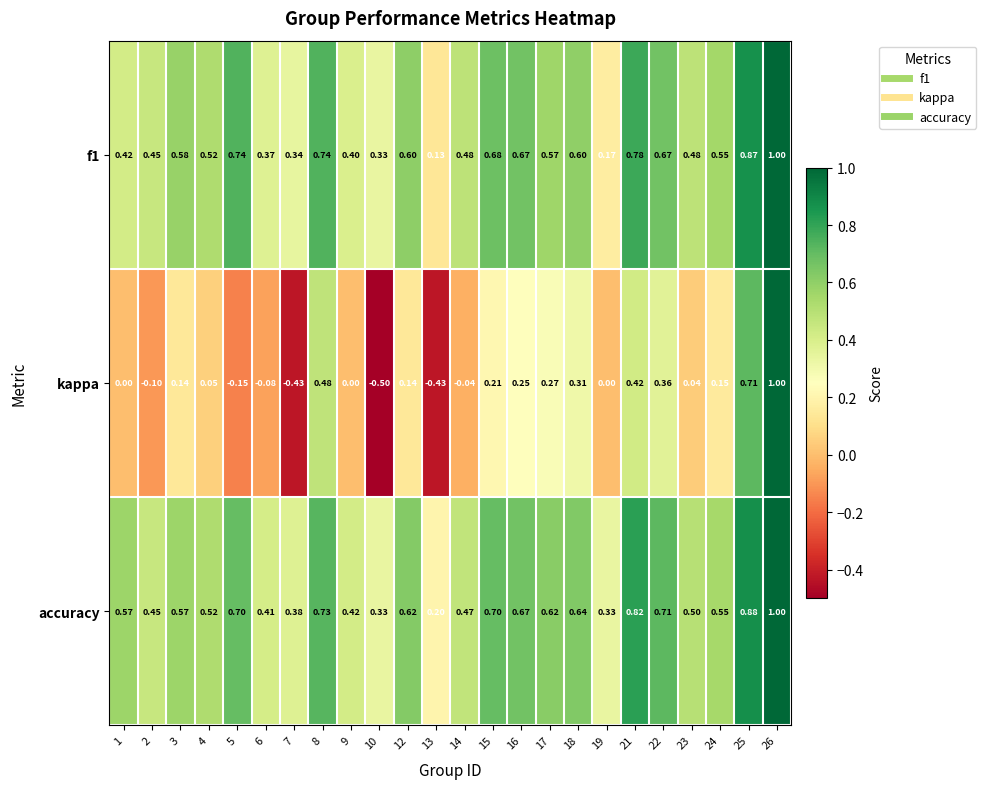

Which series has the widest spread of values?

kappa